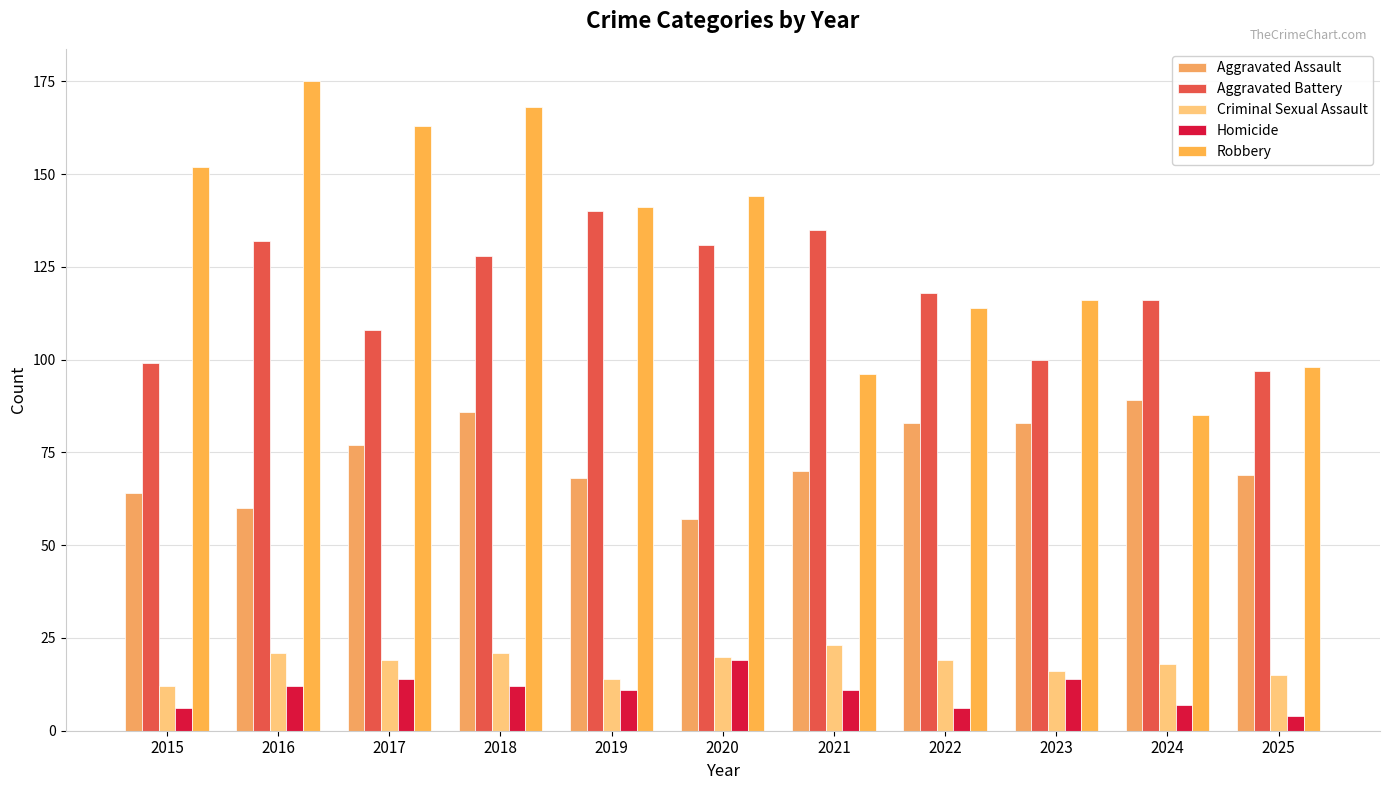

What is the spread (max minus min) of values at 2021?

124